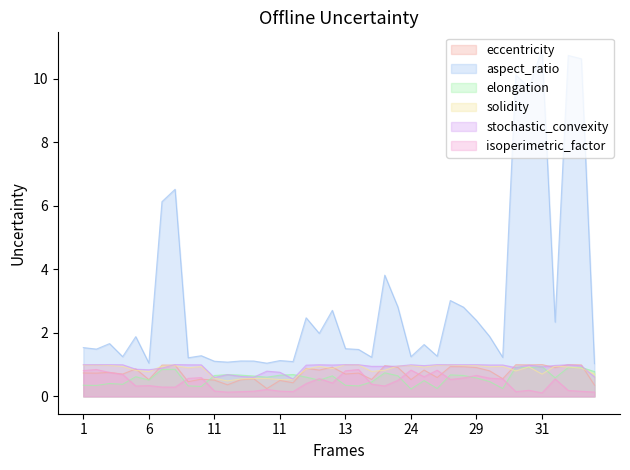

What is the difference between the elongation values at 11 and 32?

0.1